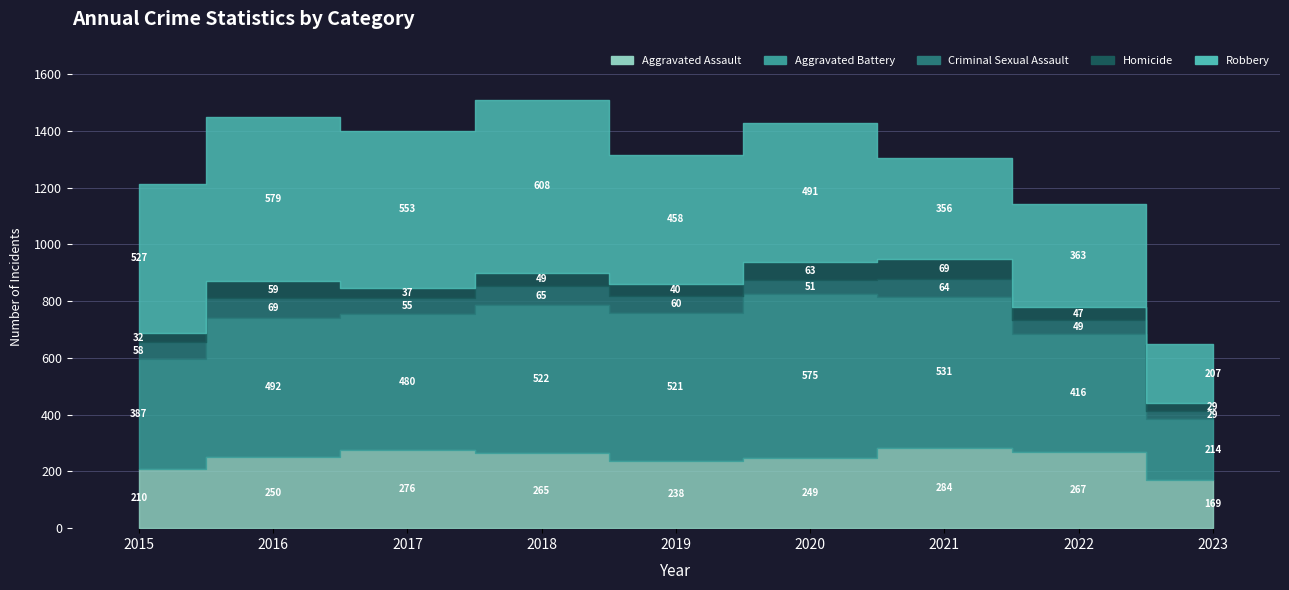

True or false: Aggravated Assault and Homicide cross at least once.

False